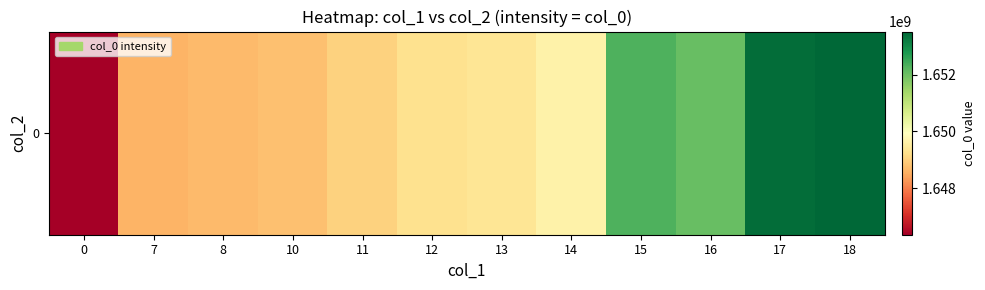

Is it true that the value at 18 is 1653525323?

True